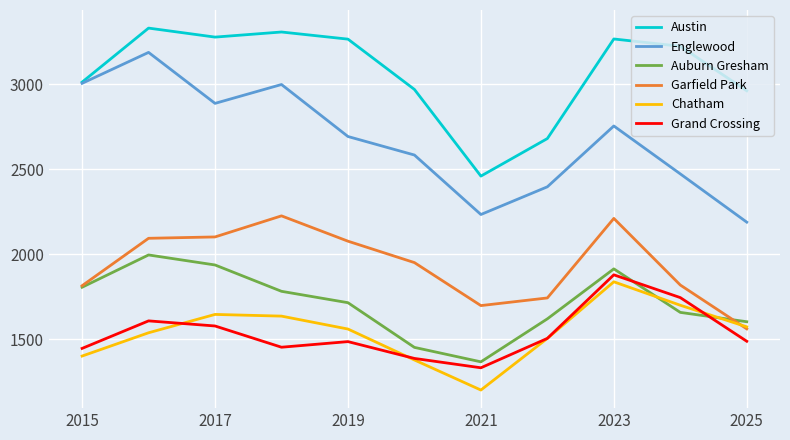

Which series has the widest spread of values?

Englewood